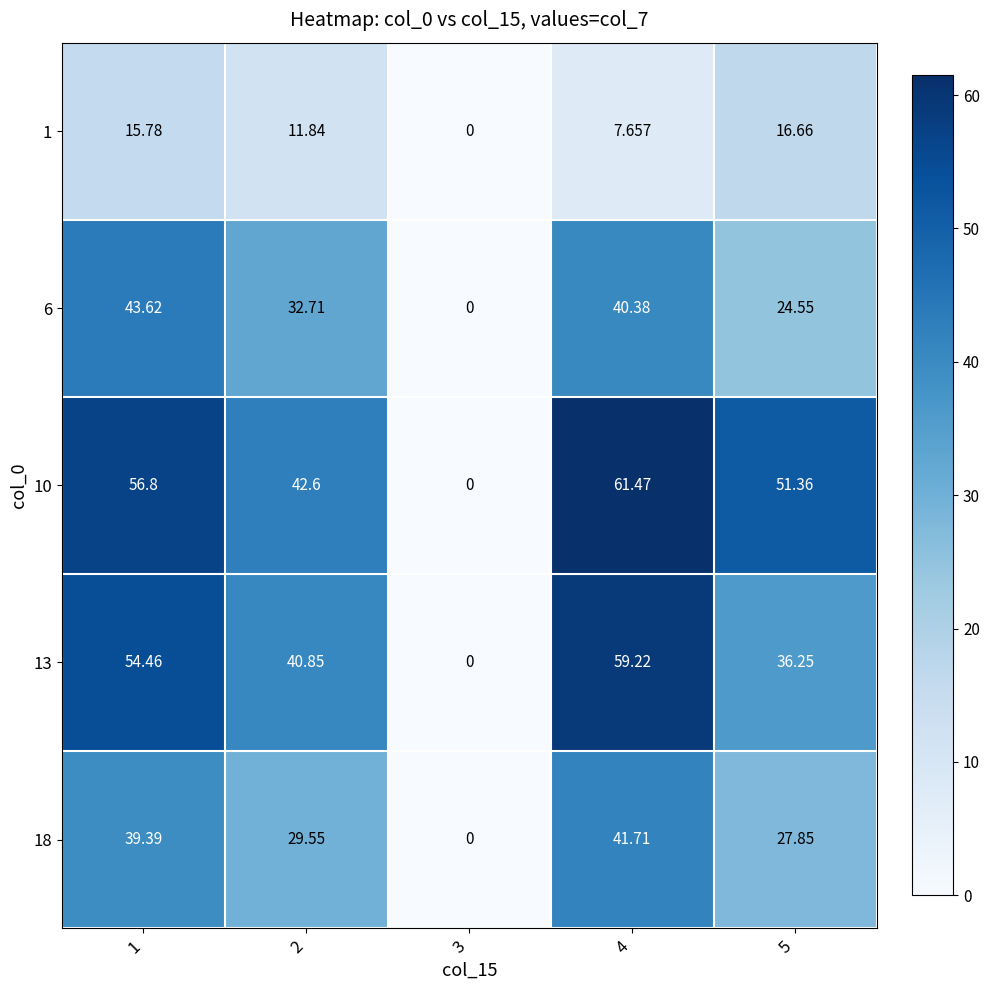

Is the value of 18 at 1 greater than the value of 10 at 4?

No